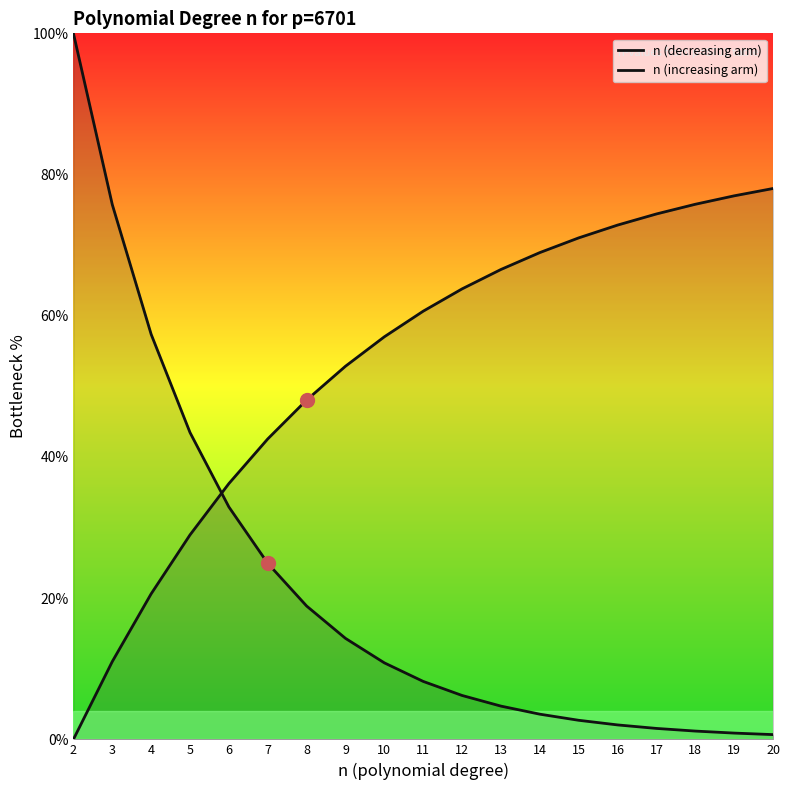

What is the value of the n (decreasing arm) point at the 16th from the left?

1.6